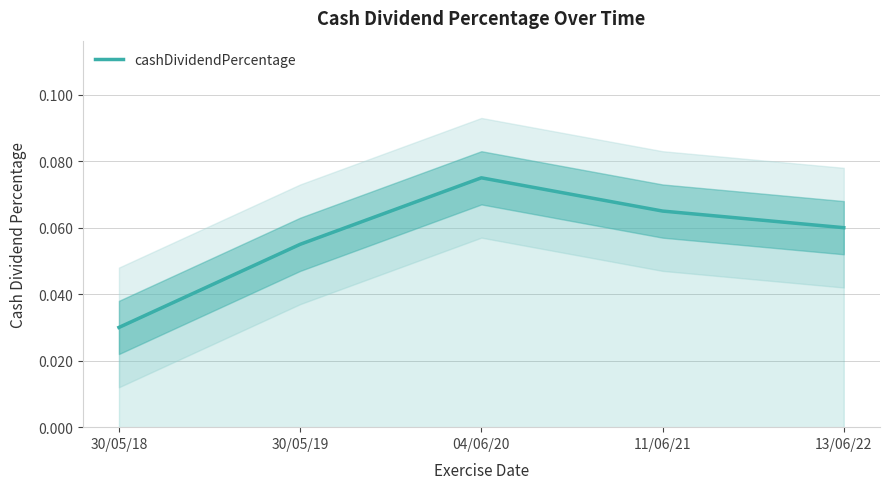

How many series are shown in this chart?

1